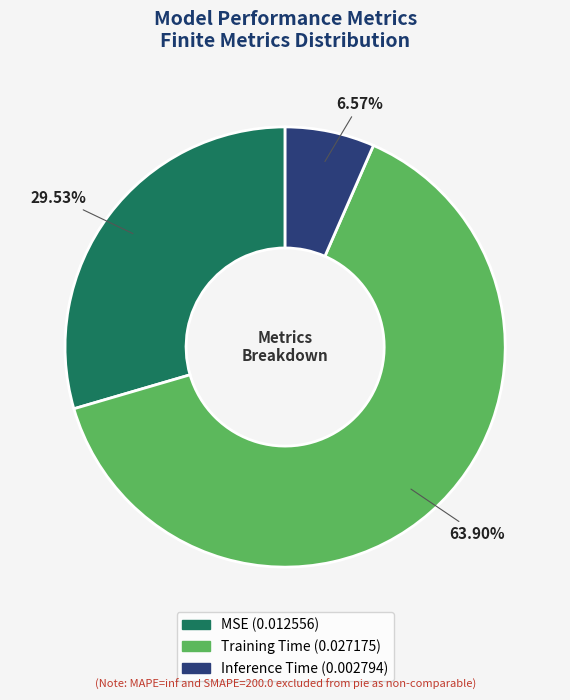

Count the number of slices in the pie.

3